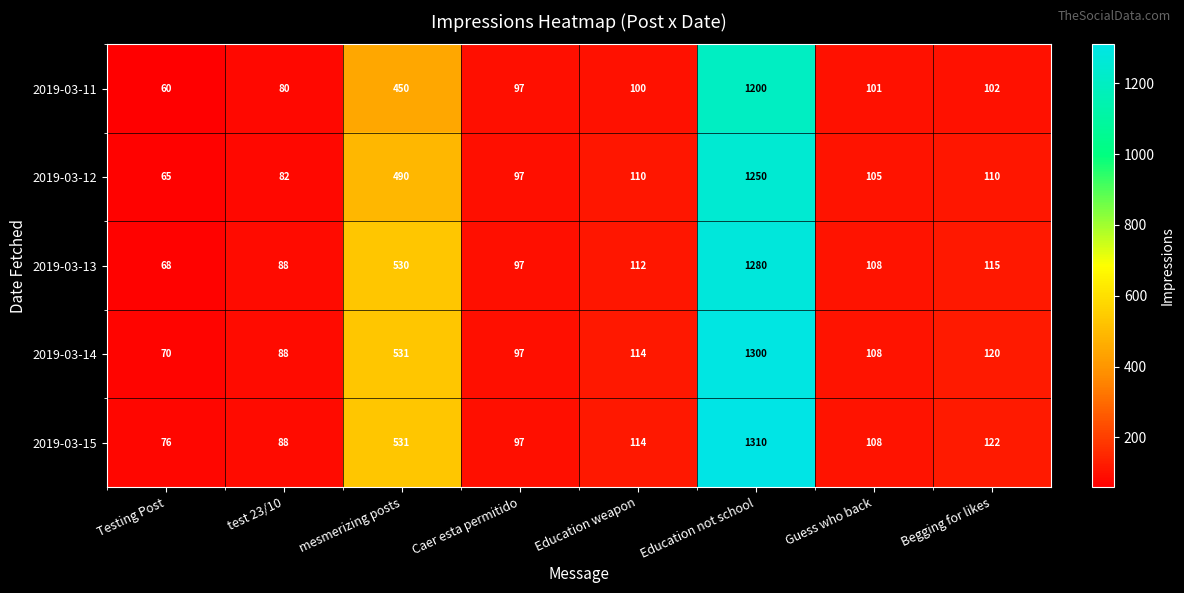

Rank the categories by 2019-03-14 value from lowest to highest.

Testing Post, test 23/10, Caer esta permitido, Guess who back, Education weapon, Begging for likes, mesmerizing posts, Education not school